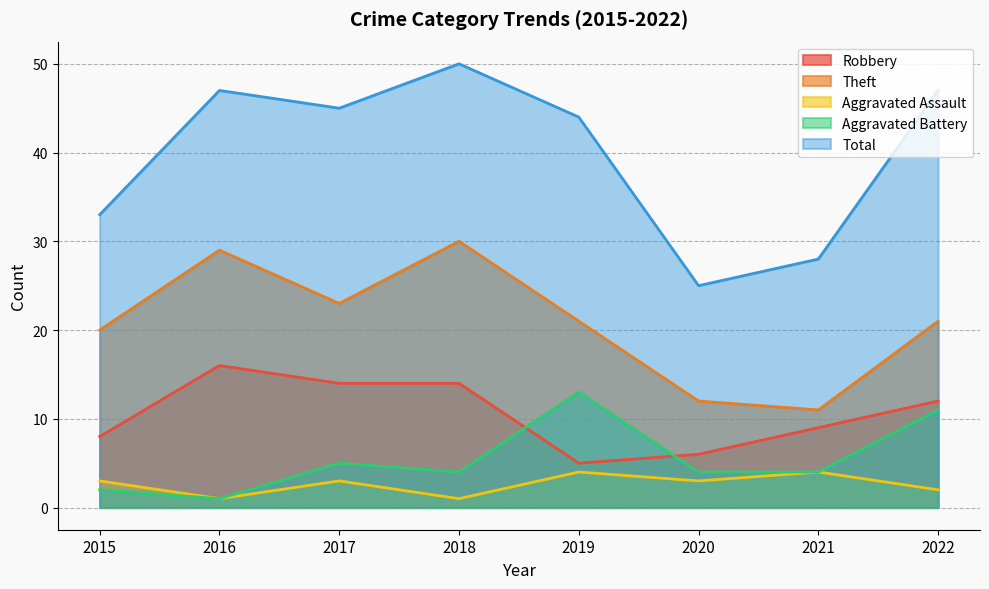

At which category is the sum across all series the highest?

2018